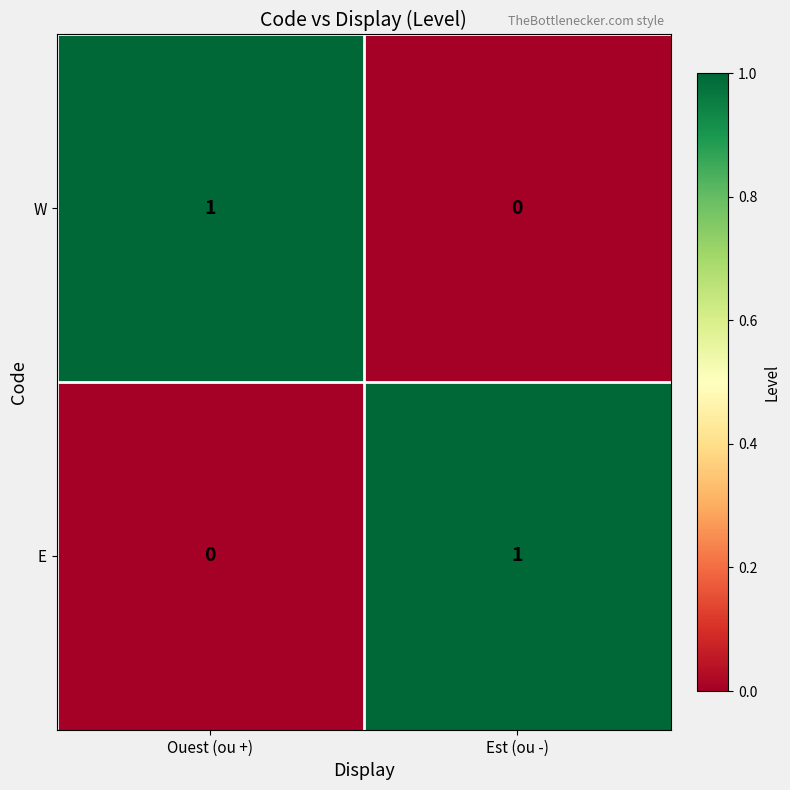

How many data points does each series have?

2